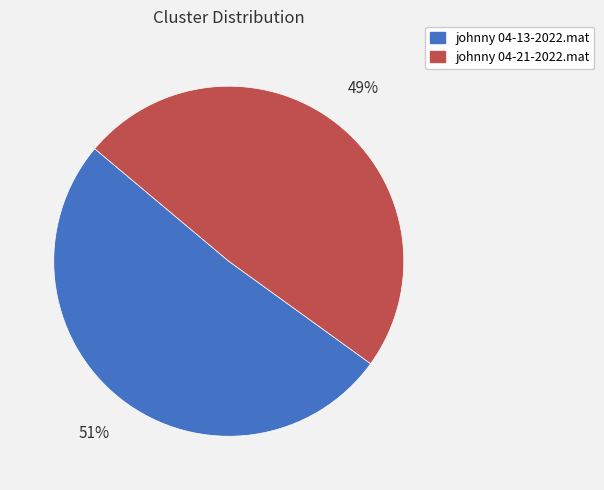

Which category accounts for the majority?

johnny 04-13-2022.mat